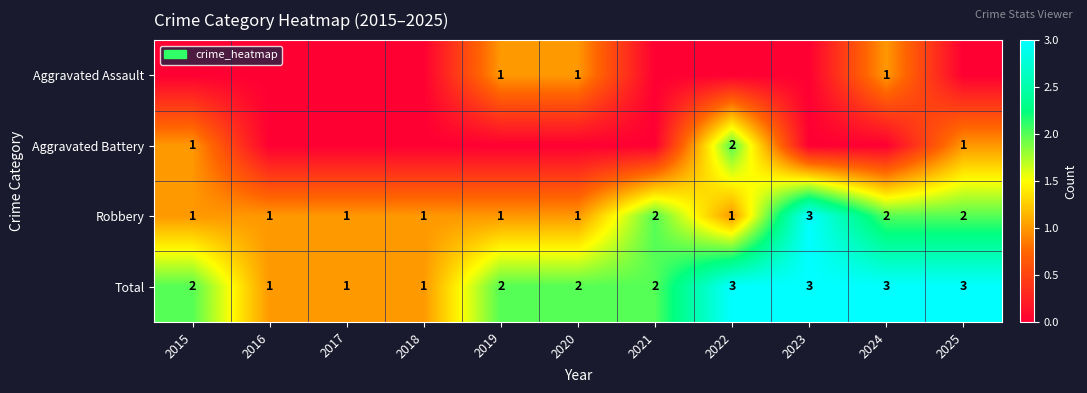

Which has a higher value, 2019 or 2021?

2019